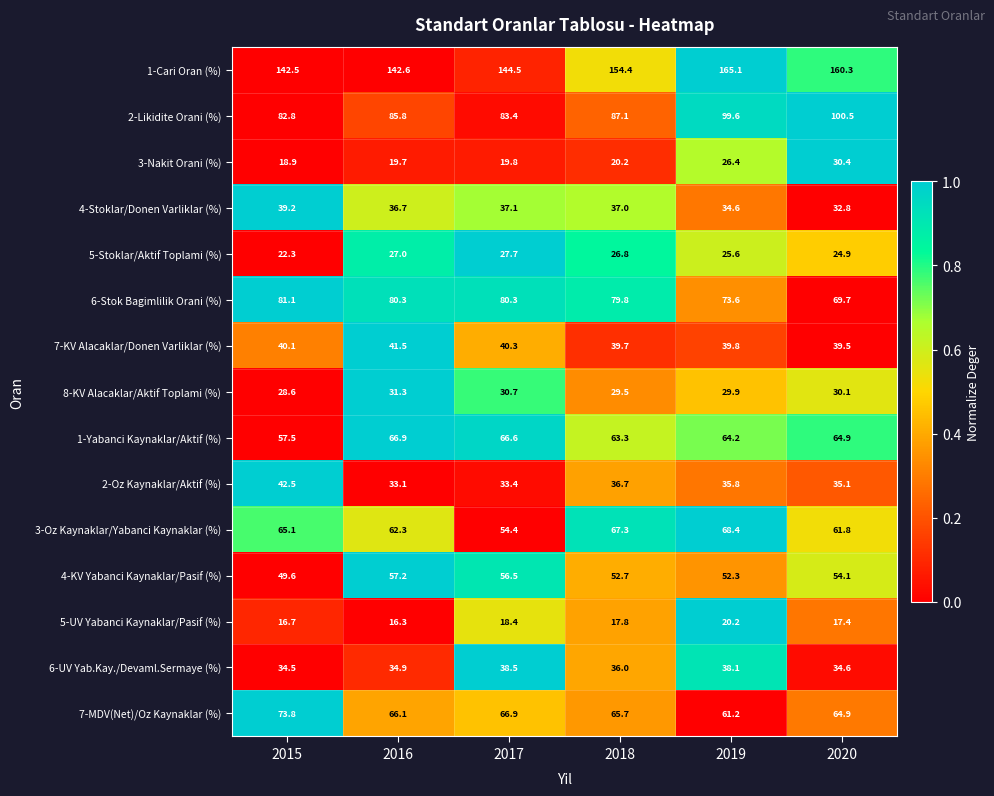

How many data points in 6-UV Yab.Kay./Devaml.Sermaye (%) are less than 36?

3